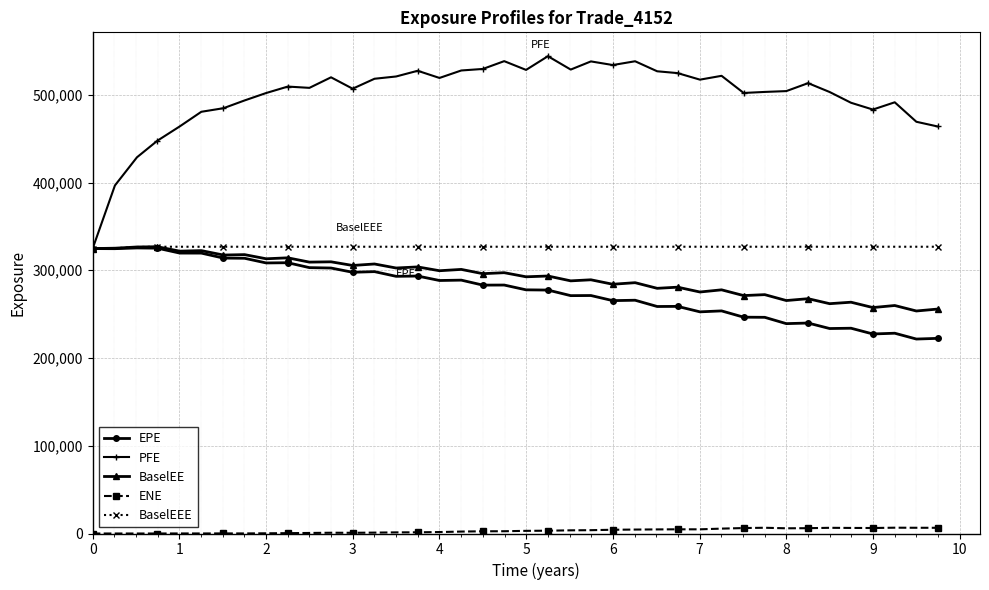

True or false: ENE has more than 2 points higher than both neighbors.

True